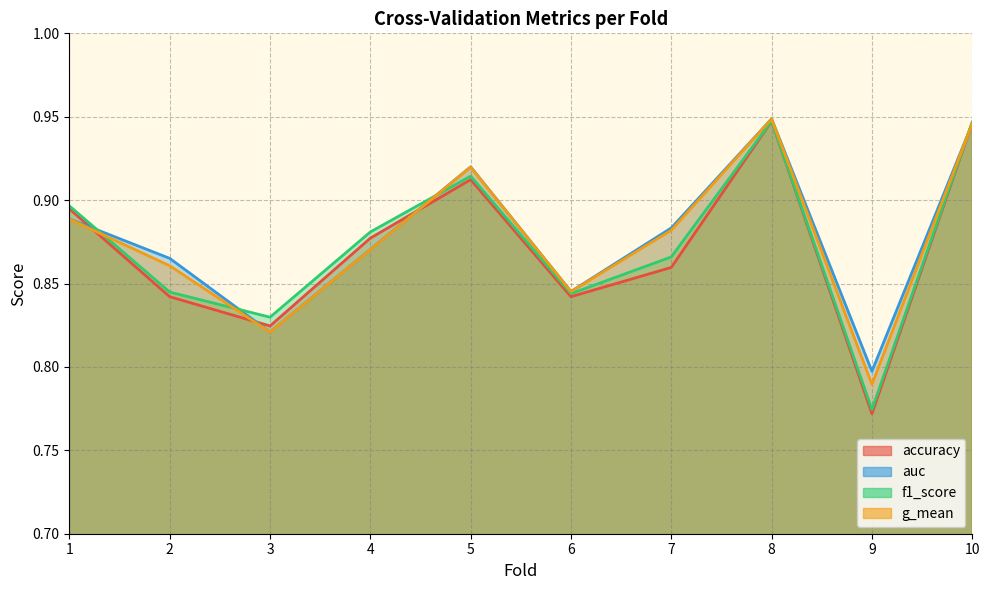

How many interior local valleys does the f1_score series have?

3